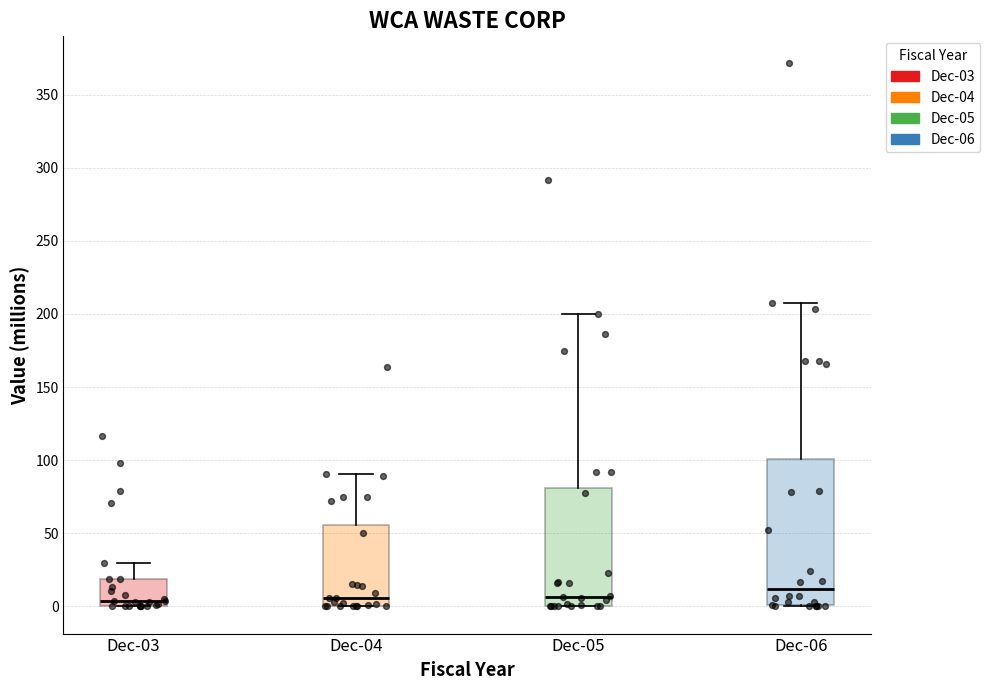

Reading left to right, read every box against the y-axis: the position of its median line, the range the box covers, and the ends of its whiskers. The values are not printed on the chart, so give them approximately, as read against the axis.

Dec-03: median 5, box 0 to 20, whiskers 0 to 30
Dec-04: median 5, box 0 to 55, whiskers 0 to 90
Dec-05: median 5, box 0 to 80, whiskers 0 to 200
Dec-06: median 10, box 0 to 100, whiskers 0 to 205